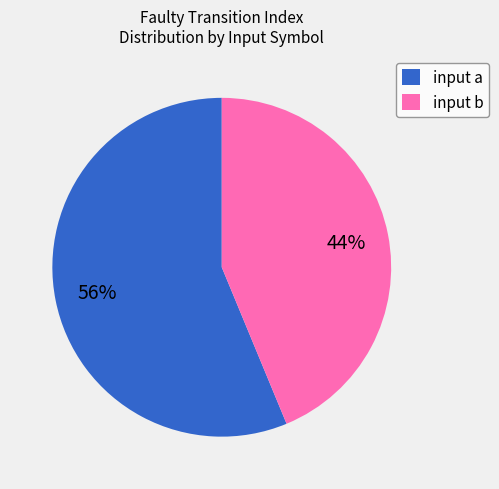

The input a slice represents 56% of the pie. True or false?

True